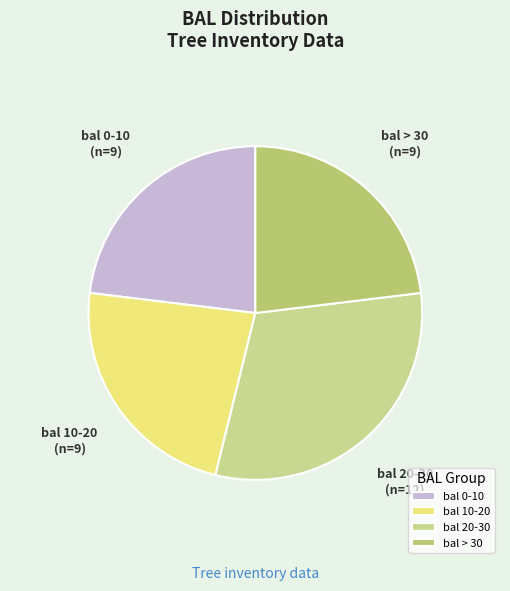

Is there any slice that represents more than half of the pie?

No